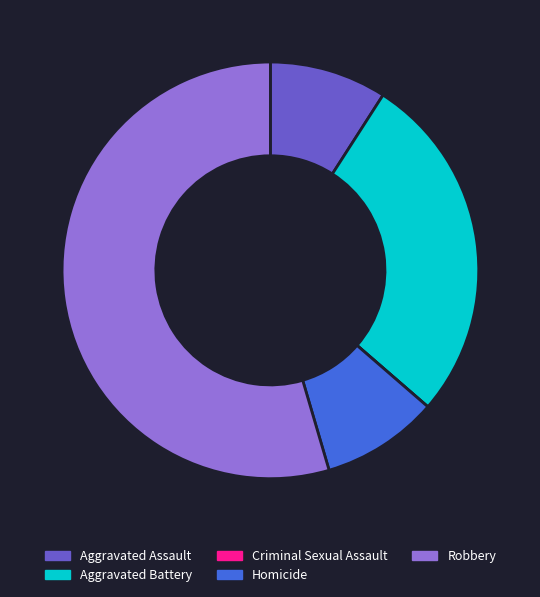

Between Aggravated Assault and Aggravated Battery, which is larger?

Aggravated Battery